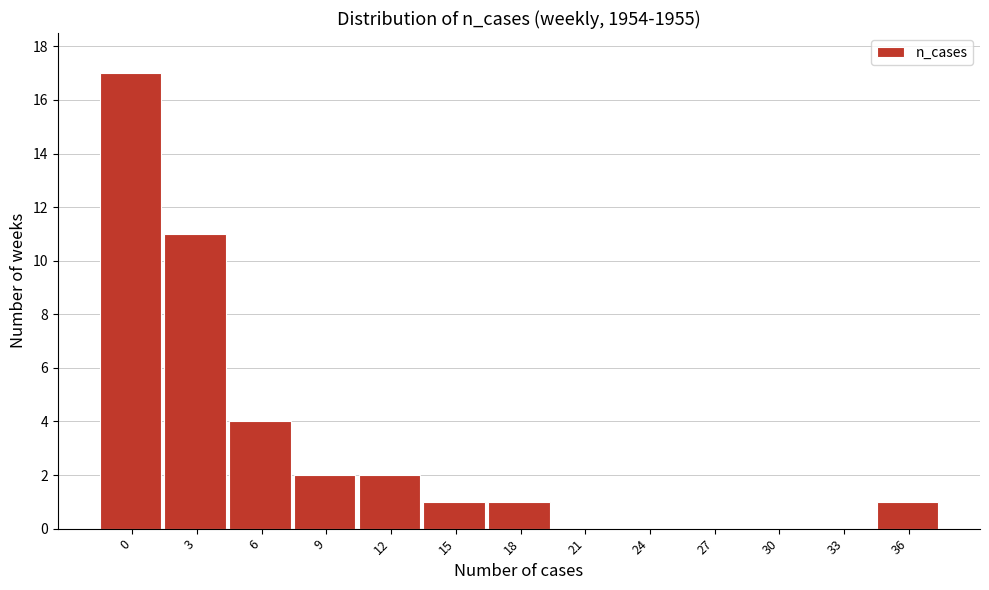

Reading left to right, transcribe all the data shown in this chart.

0=17	3=11	6=4	9=2	12=2	15=1	18=1	21=0	24=0	27=0	30=0	33=0	36=1